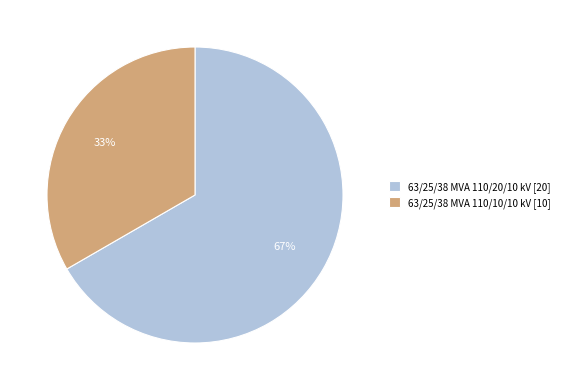

Approximately how many times larger is the value at 63/25/38 MVA 110/10/10 kV [10] compared to 63/25/38 MVA 110/20/10 kV [20]?

0.5